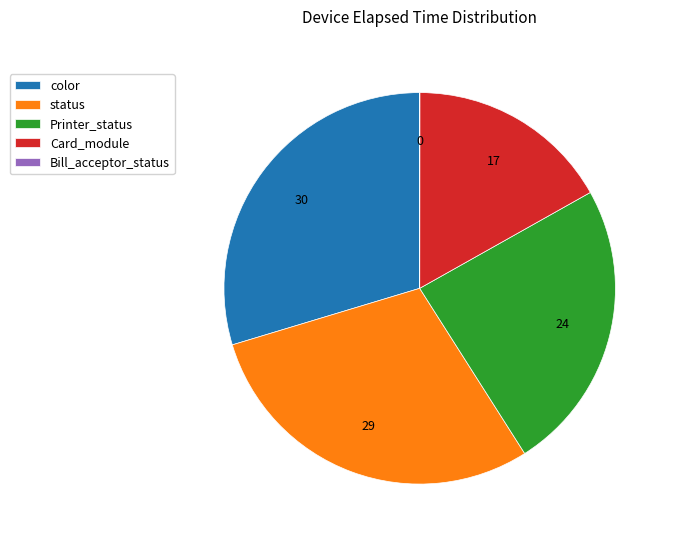

Does any single category account for the majority?

No